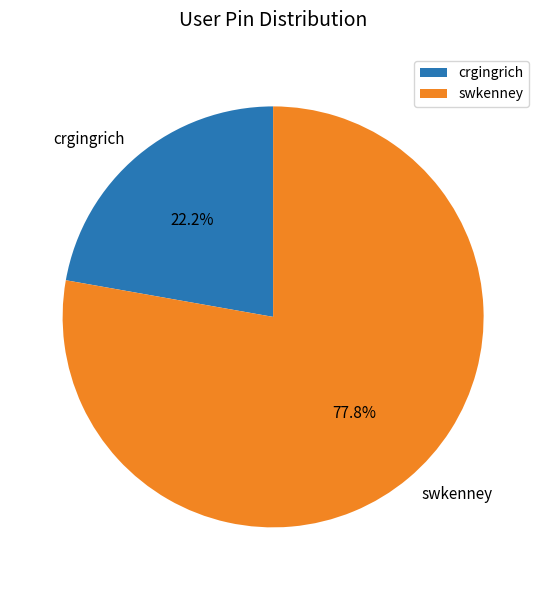

What percentage is NOT represented by crgingrich?

77.8%